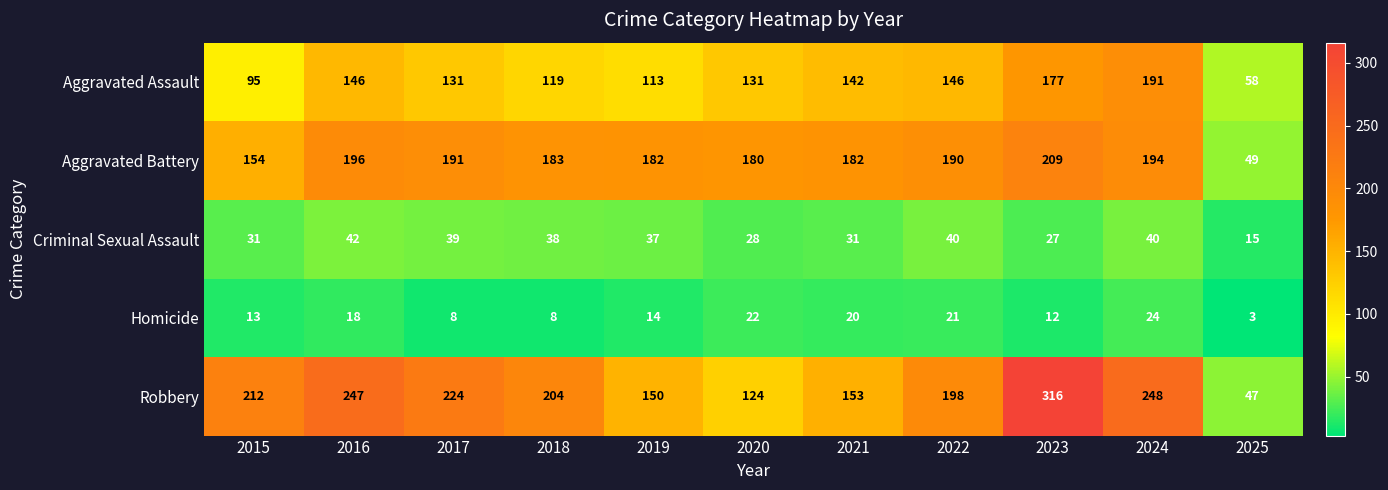

What is the difference between the maximum and minimum values in the Aggravated Battery series?

160